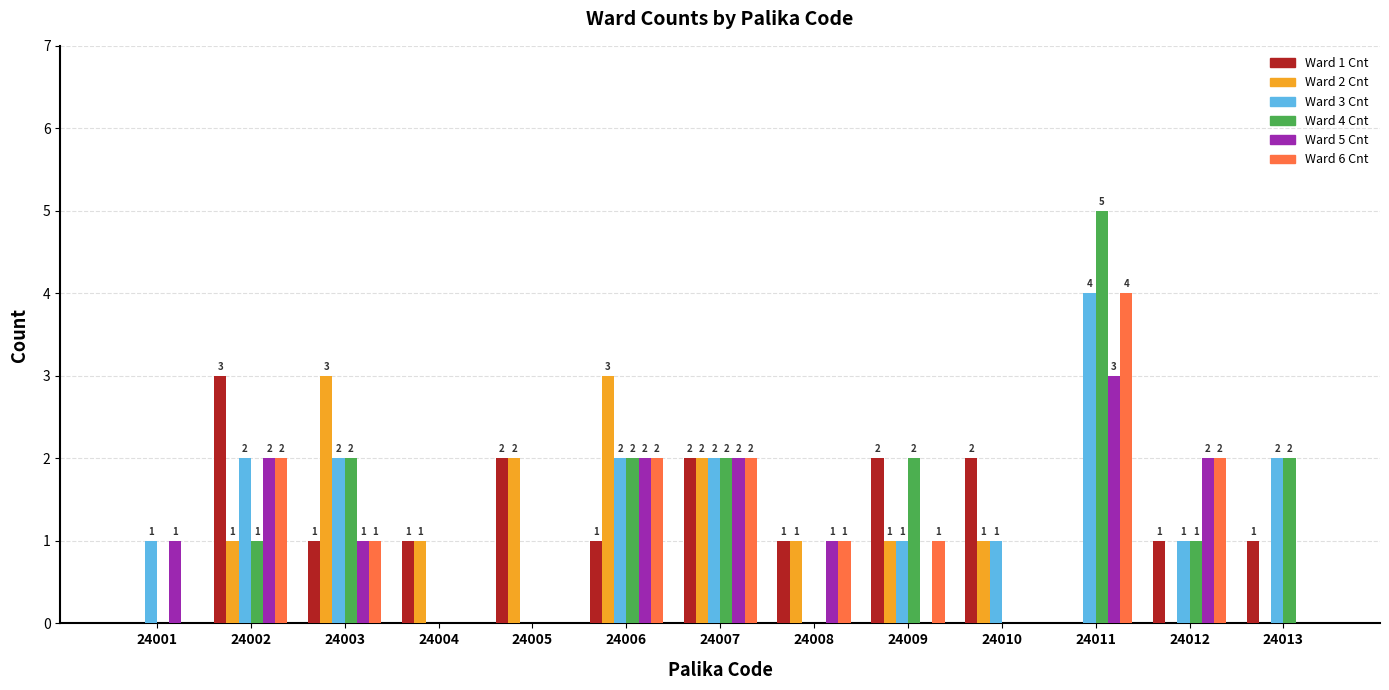

Count the number of data series in this chart.

6